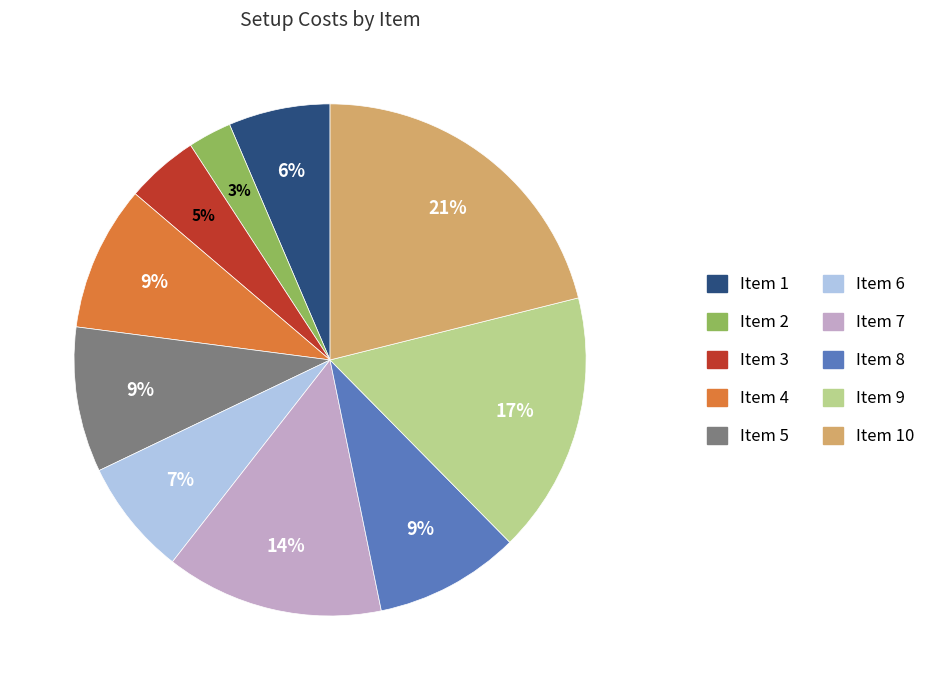

Does any single category account for the majority?

No